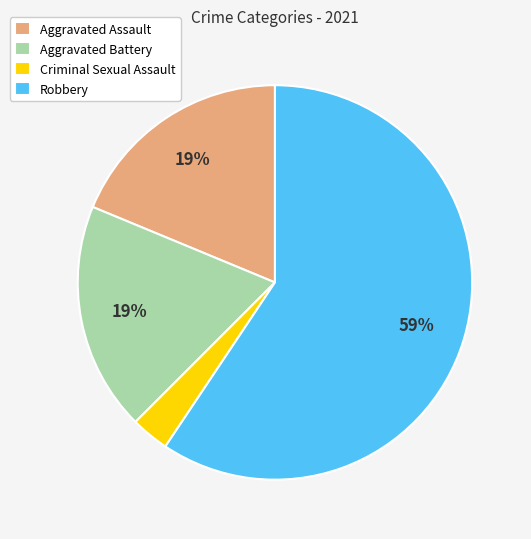

The Aggravated Assault slice represents 19% of the pie. True or false?

True